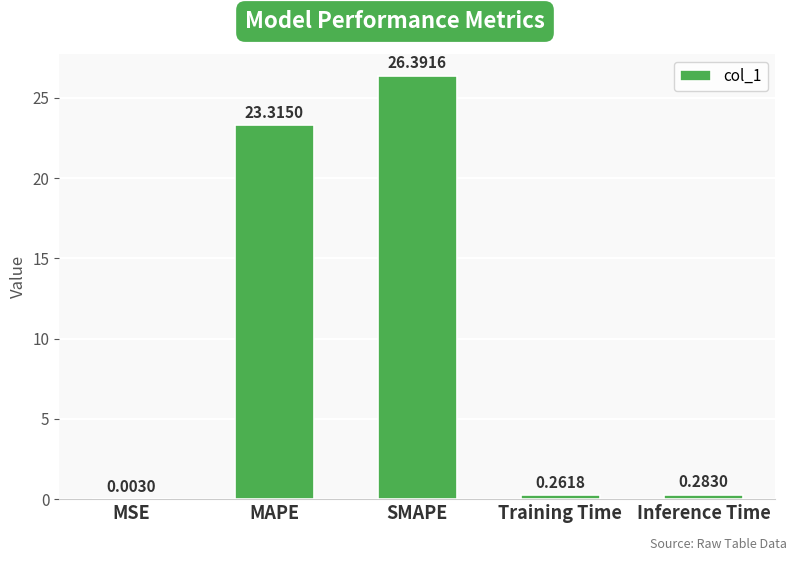

Which has a higher value, Training Time or SMAPE?

SMAPE